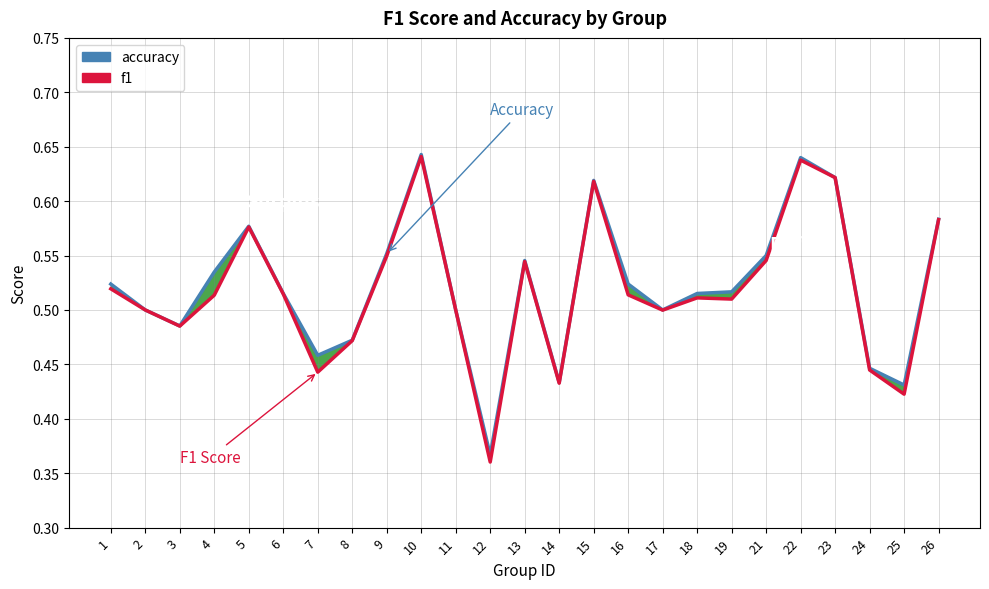

What is the difference between the maximum and minimum values in the accuracy series?

0.3